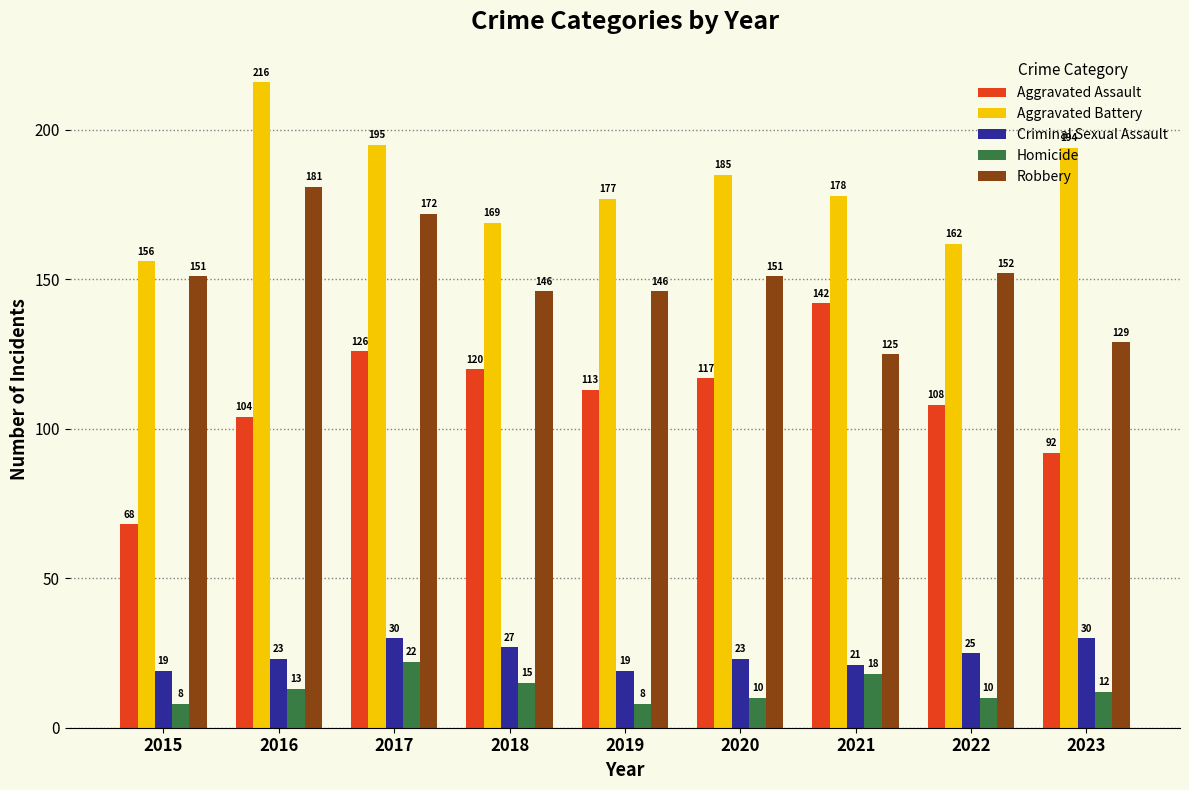

What is the approximate value of Criminal Sexual Assault at 2018, to the nearest 10?

30